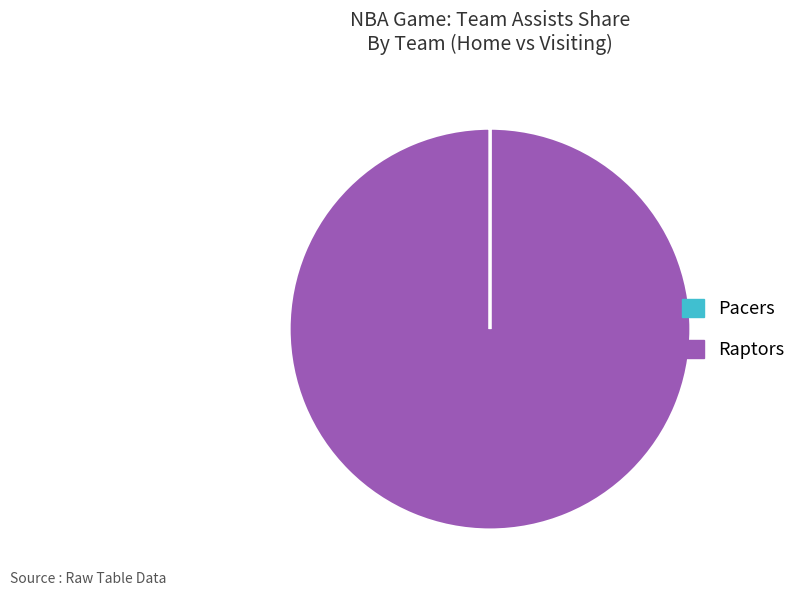

What is the largest slice in the pie chart?

Raptors